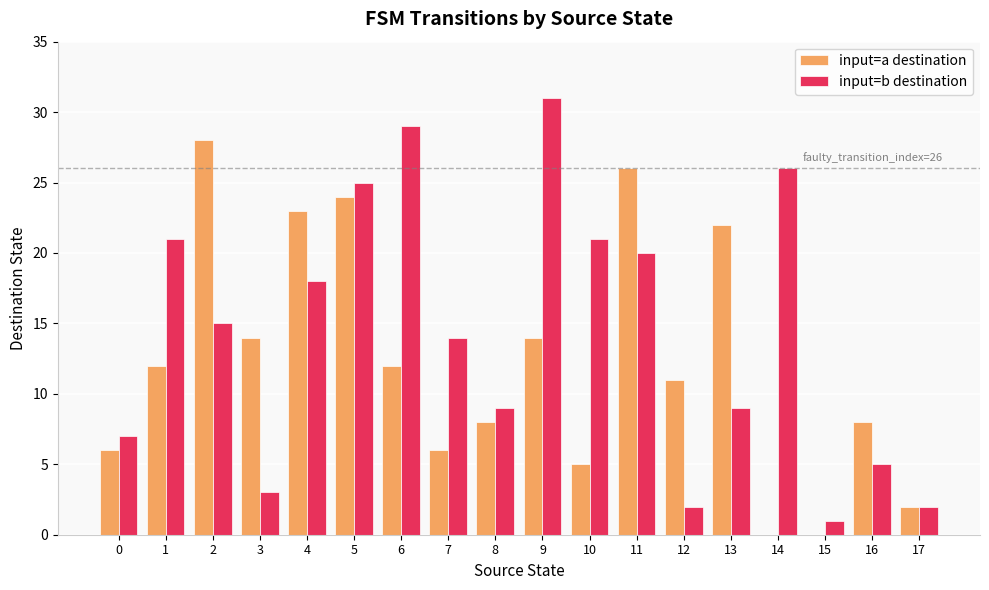

Count the number of categories in the chart.

18